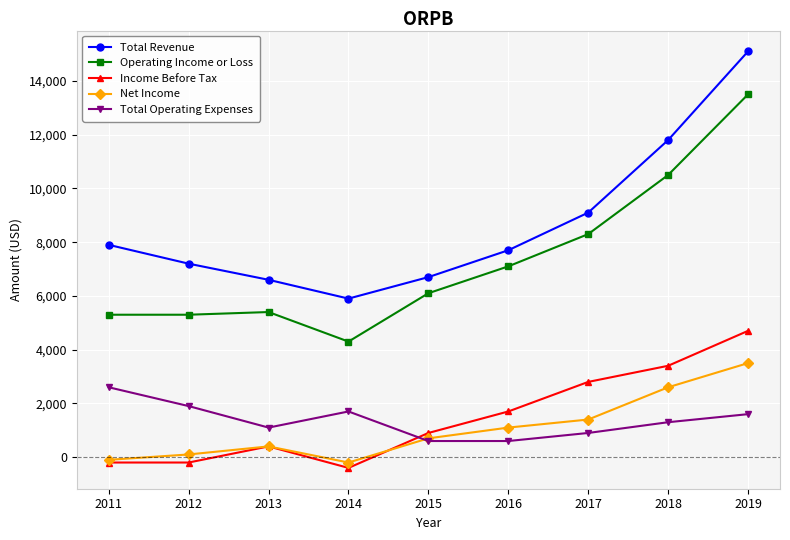

Which series changed the most between 2016 and 2018?

Total Revenue